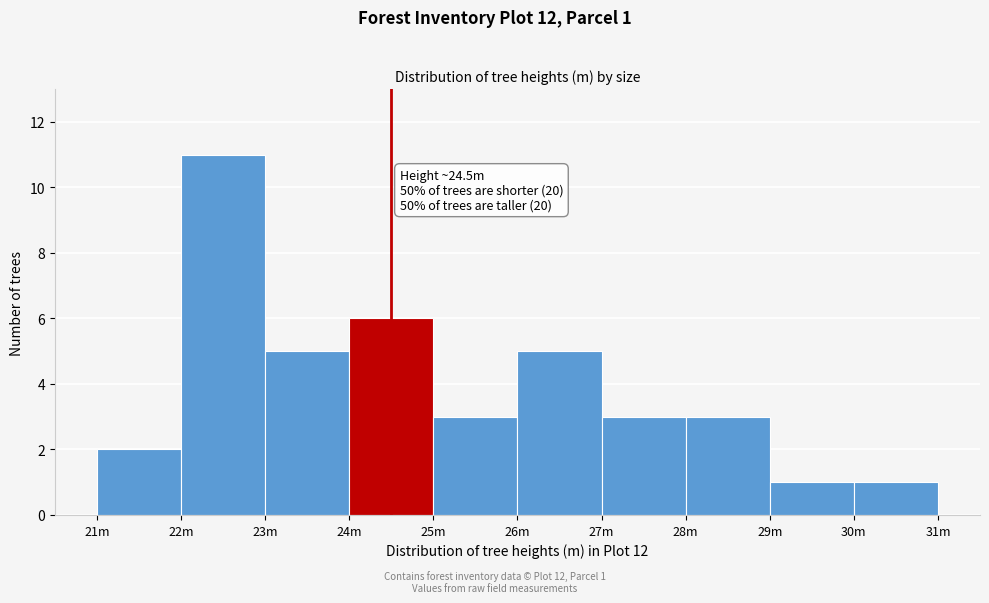

Reading right to left, transcribe all the data shown in this chart.

1	1	3	3	5	3	6	5	11	2